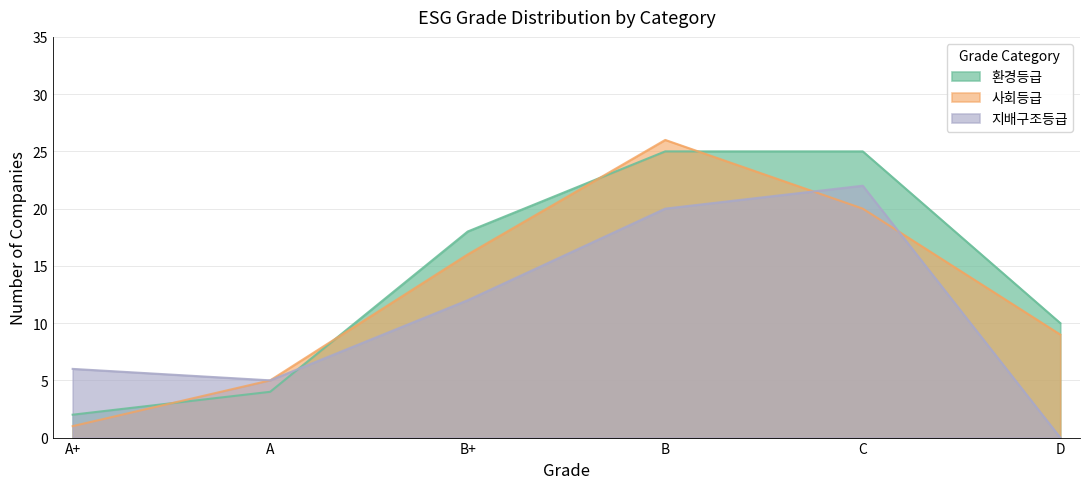

What is the average value of the 지배구조등급 series?

11